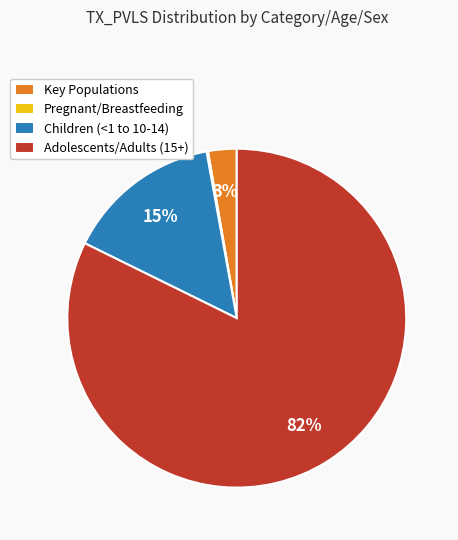

Between Key Populations and Children (<1 to 10-14), which is larger?

Children (<1 to 10-14)